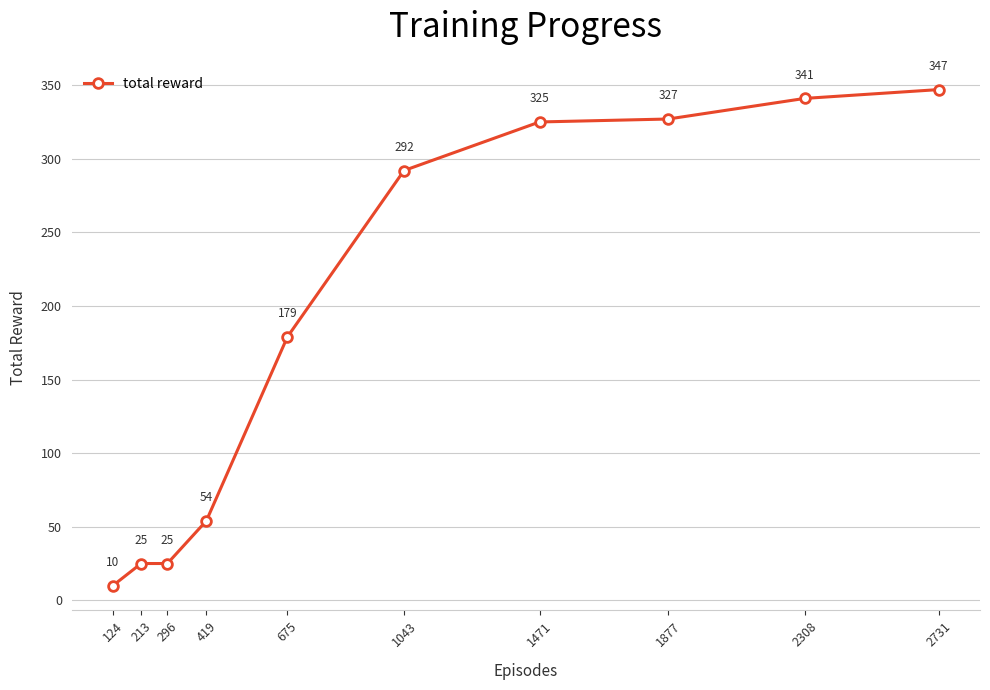

Is this an area chart (filled region under the line)?

No